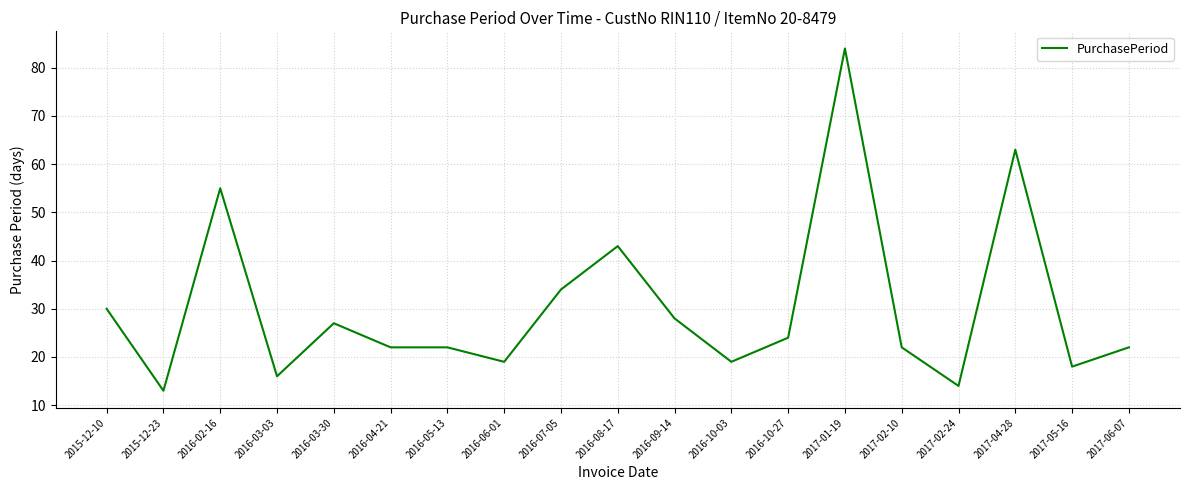

Does the chart have visible grid lines?

Yes